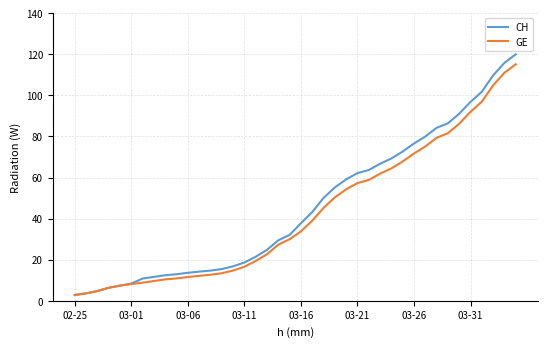

Which series has the widest spread of values?

CH